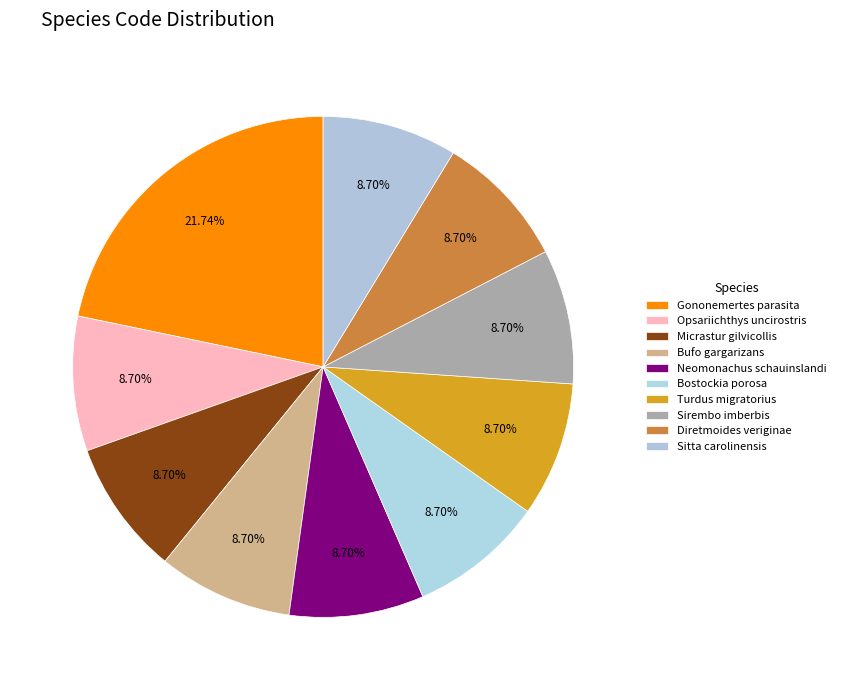

How many slices are in this pie chart?

10